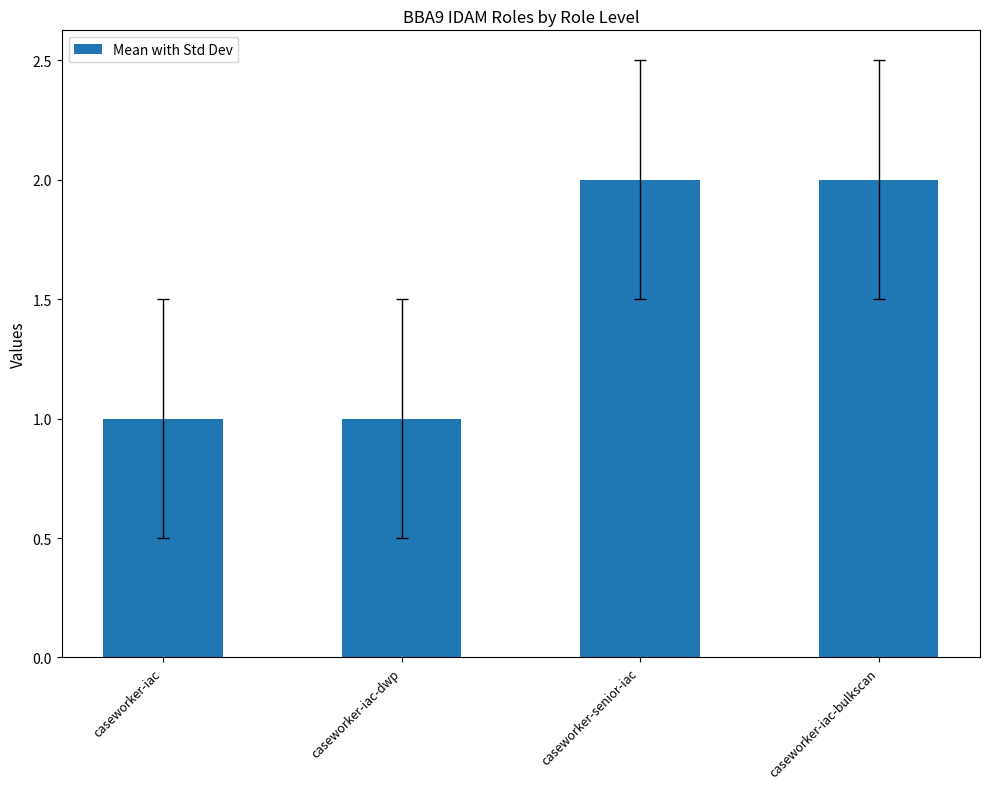

What is the ratio of the value at caseworker-senior-iac to the value at caseworker-iac-bulkscan?

1.0